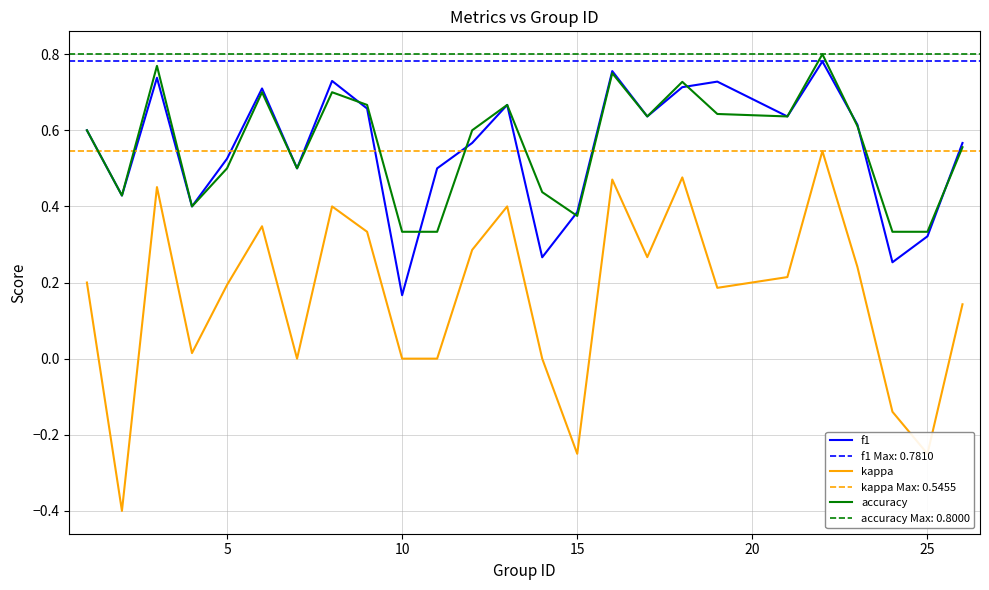

True or false: kappa and f1 cross at least once.

False